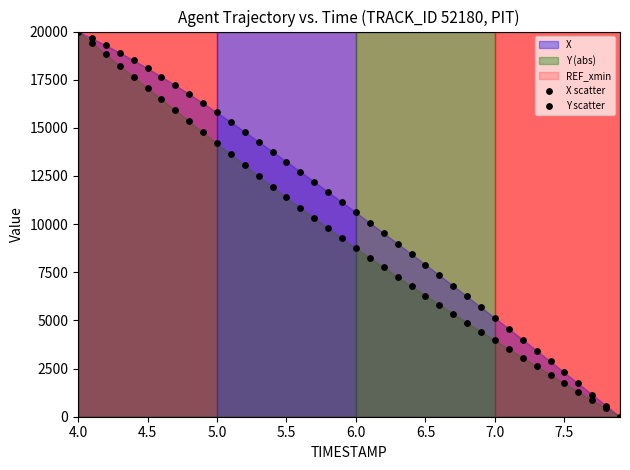

Which series contains the lowest Y value?

X scatter